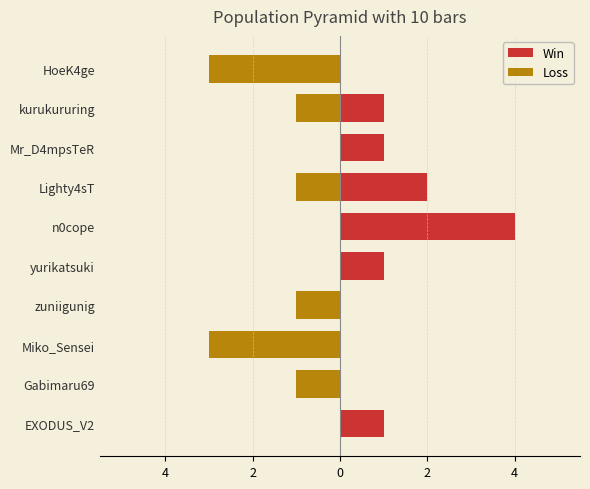

What is the smallest value displayed?

-3